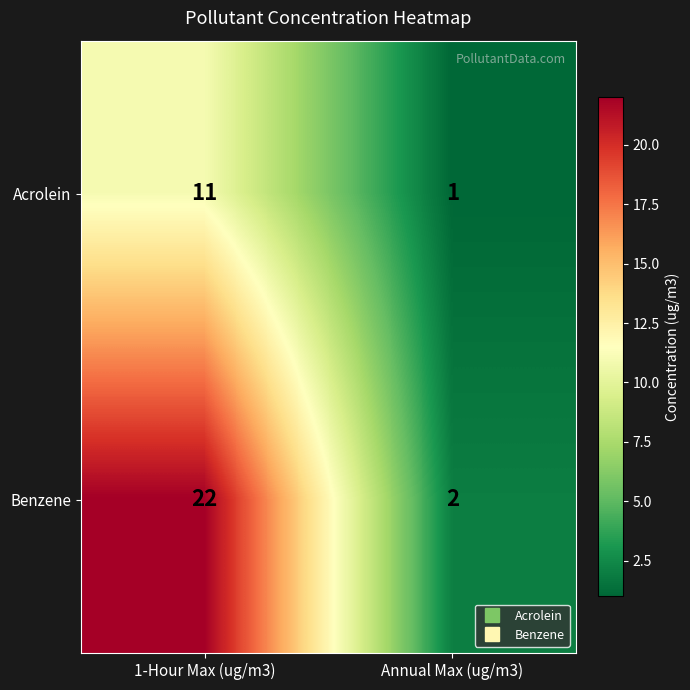

Is it true that Acrolein equals 0 at Annual Max (ug/m3)?

False